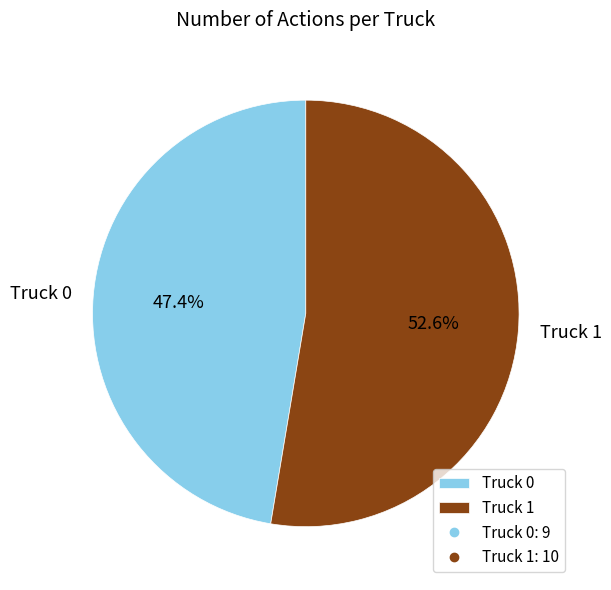

To the nearest percent, what is the difference between the largest and smallest slice percentages?

5%